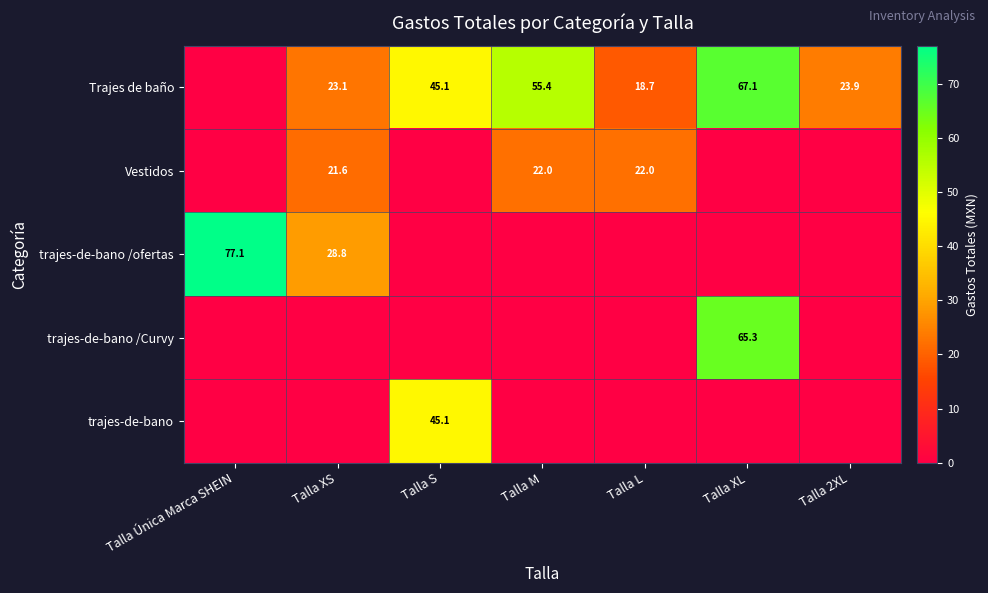

Is the value of Vestidos at Talla XS greater than the value of Trajes de baño at Talla M?

No